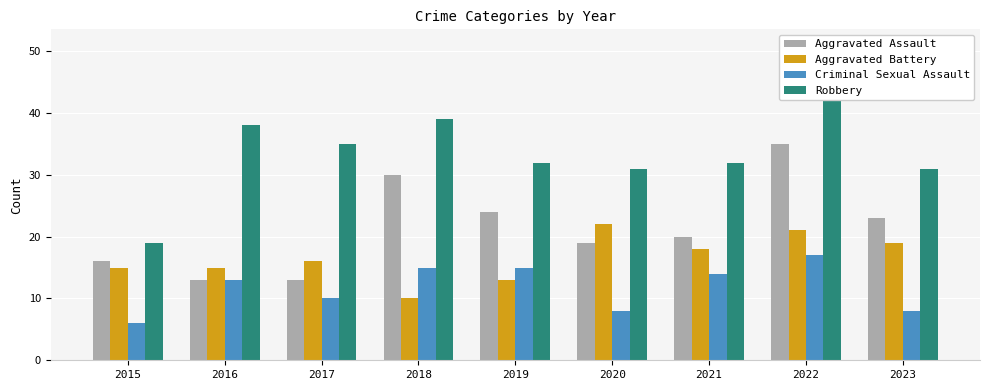

What are all the series names shown in the legend?

Aggravated Assault, Aggravated Battery, Criminal Sexual Assault, Robbery